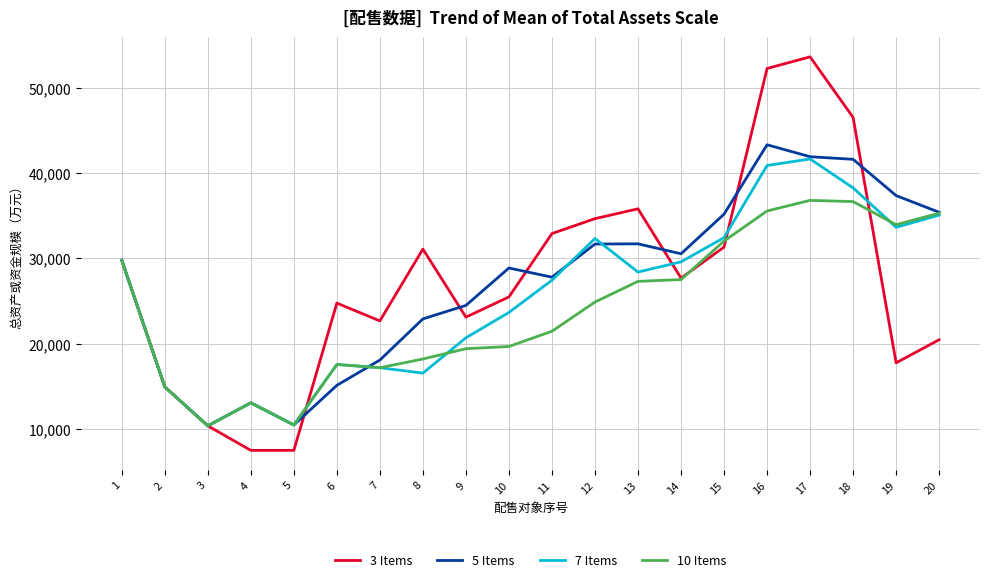

Between 14 and 15, which series saw the biggest shift?

5 Items